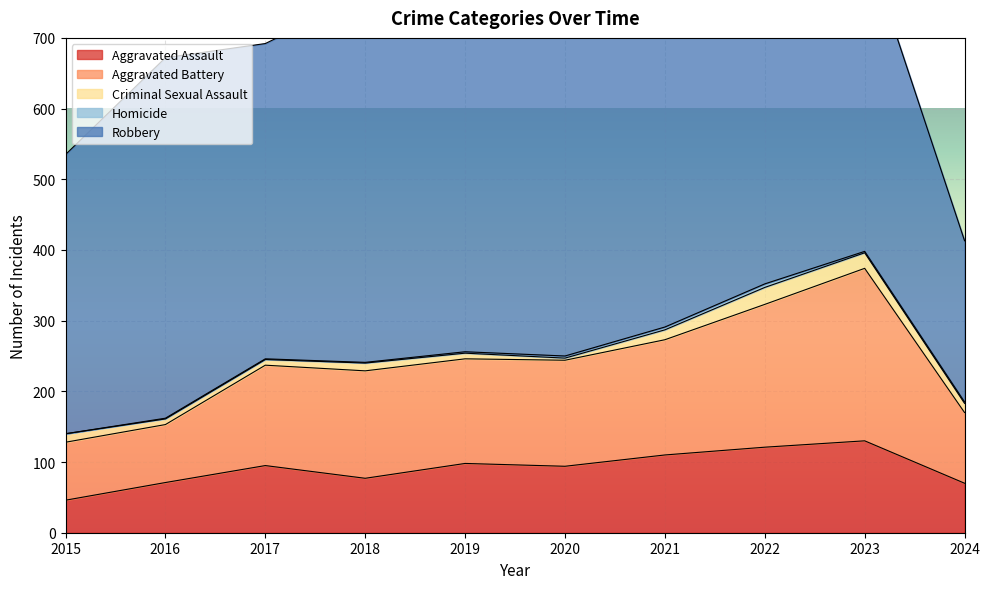

How many data points in Robbery are less than 484?

5